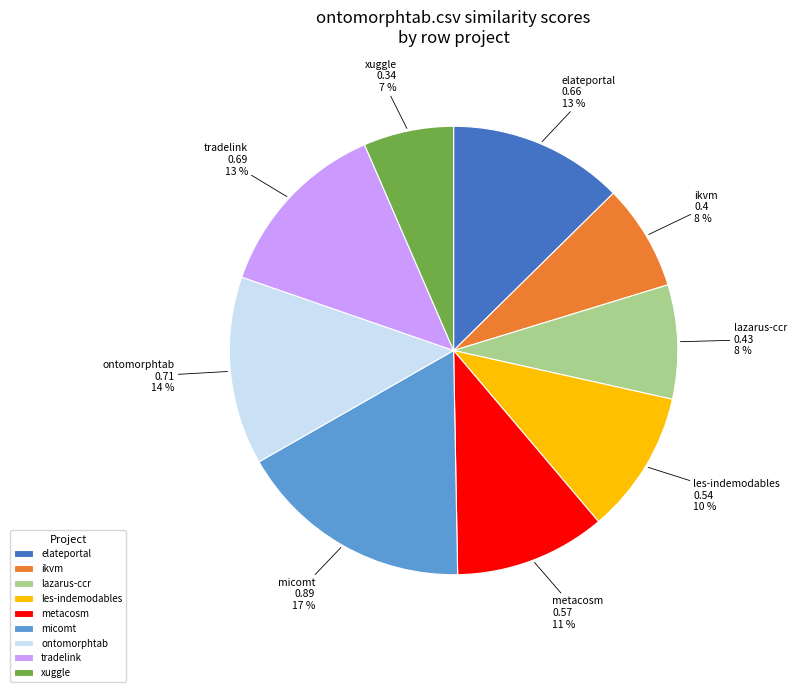

To the nearest percent, what portion does ontomorphtab represent?

14%